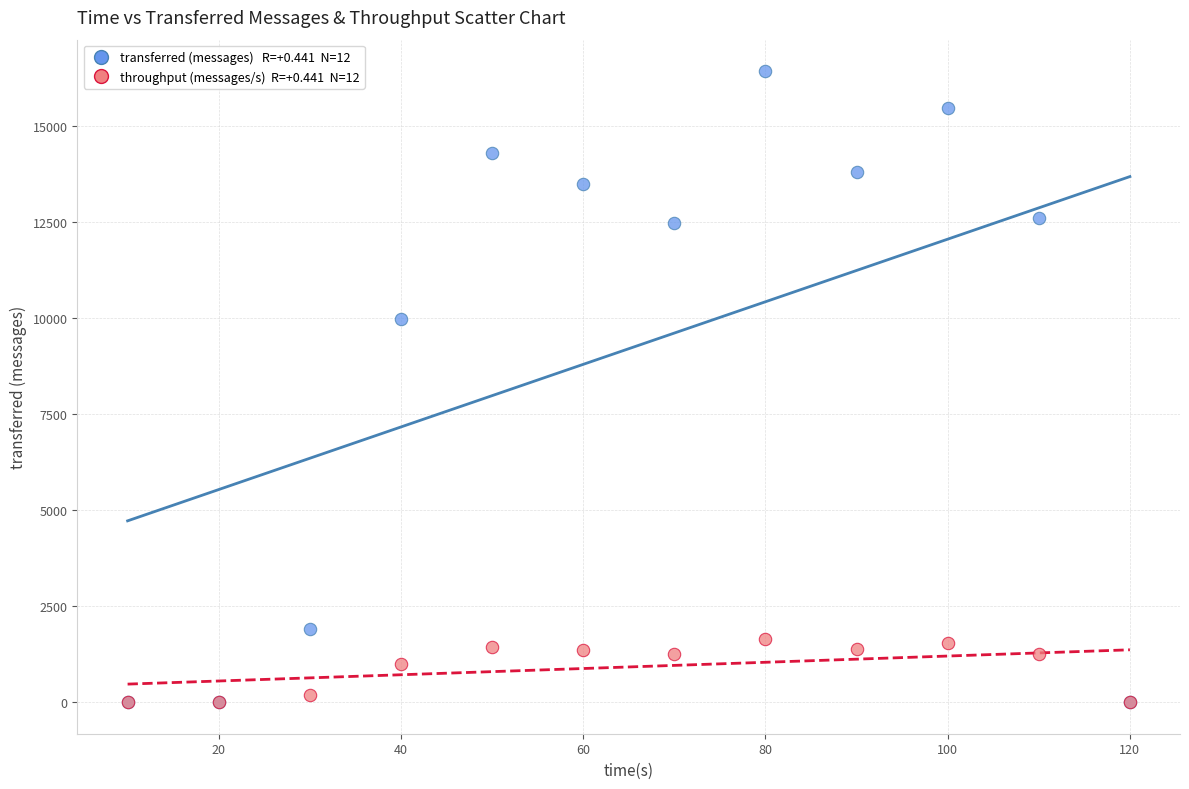

Across all series, what Y value is closest to 8210?

9960